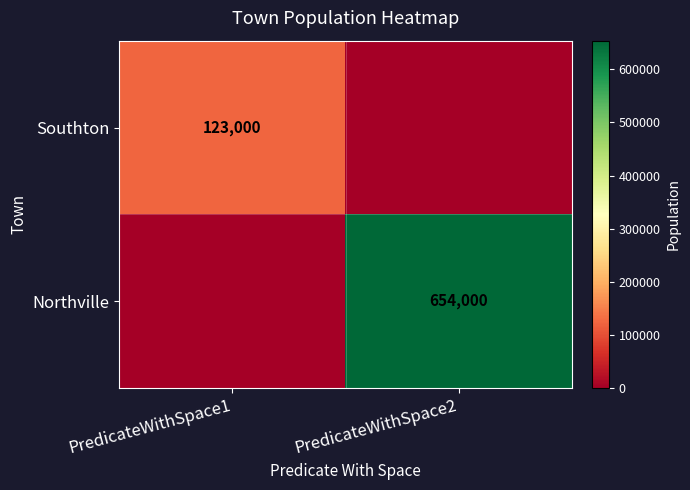

The value of Northville at PredicateWithSpace2 is 654000. True or false?

True